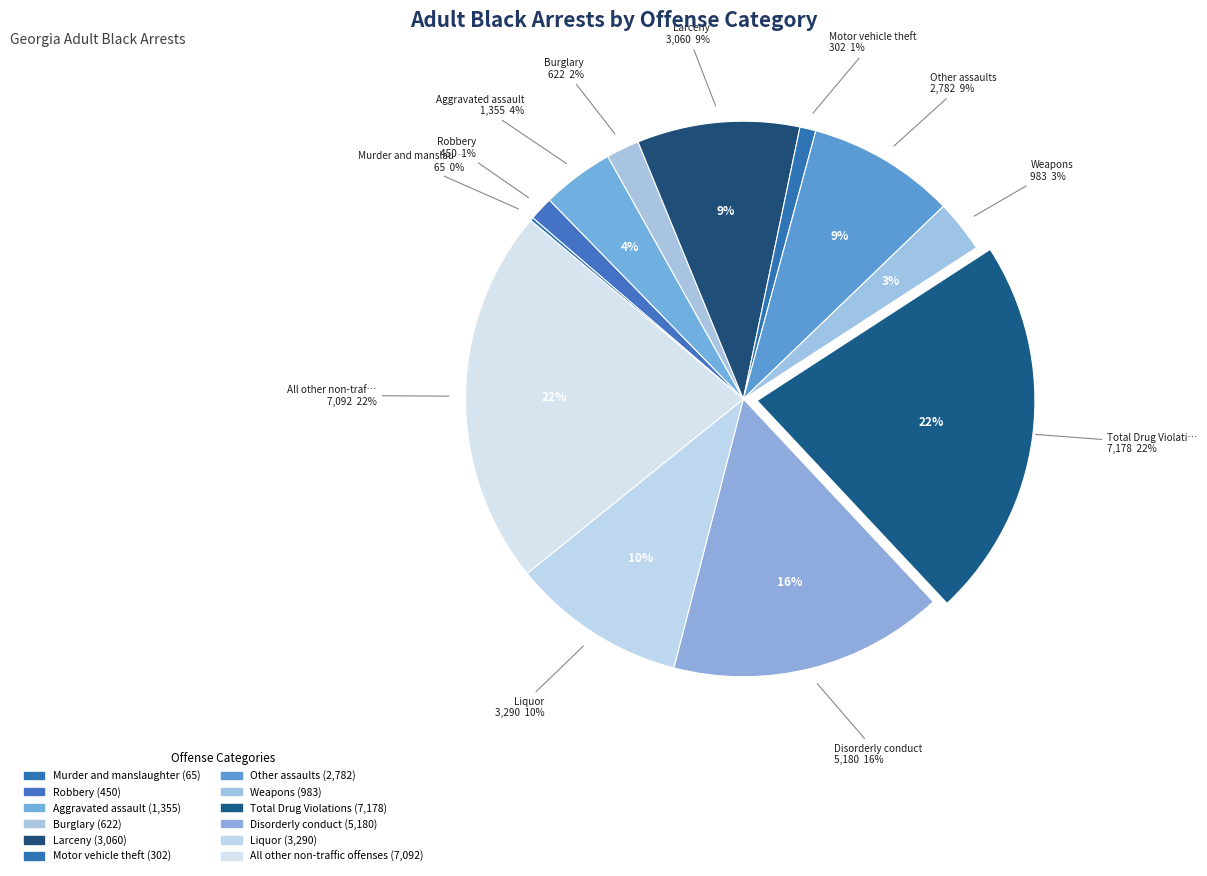

Is it true that Larceny is 2% of the pie?

False